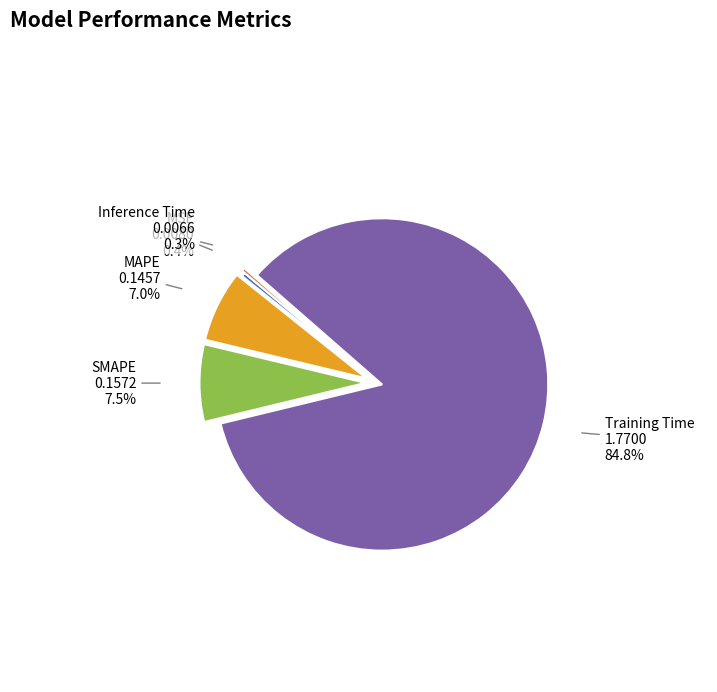

Which category has the biggest portion of the pie?

Training Time